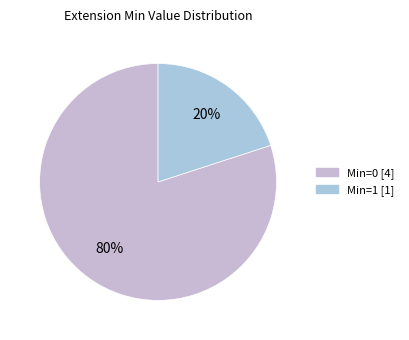

How many slices are in this pie chart?

2